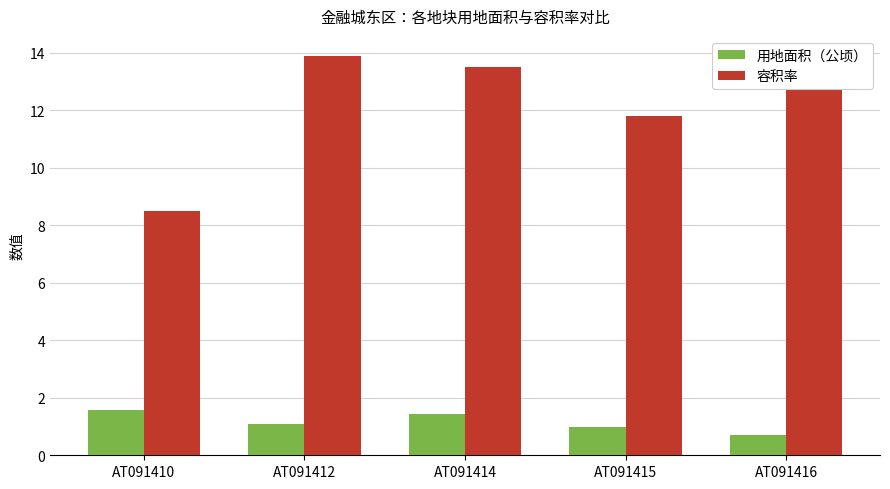

Rank the series by their maximum value, from lowest to highest.

用地面积（公顷）, 容积率